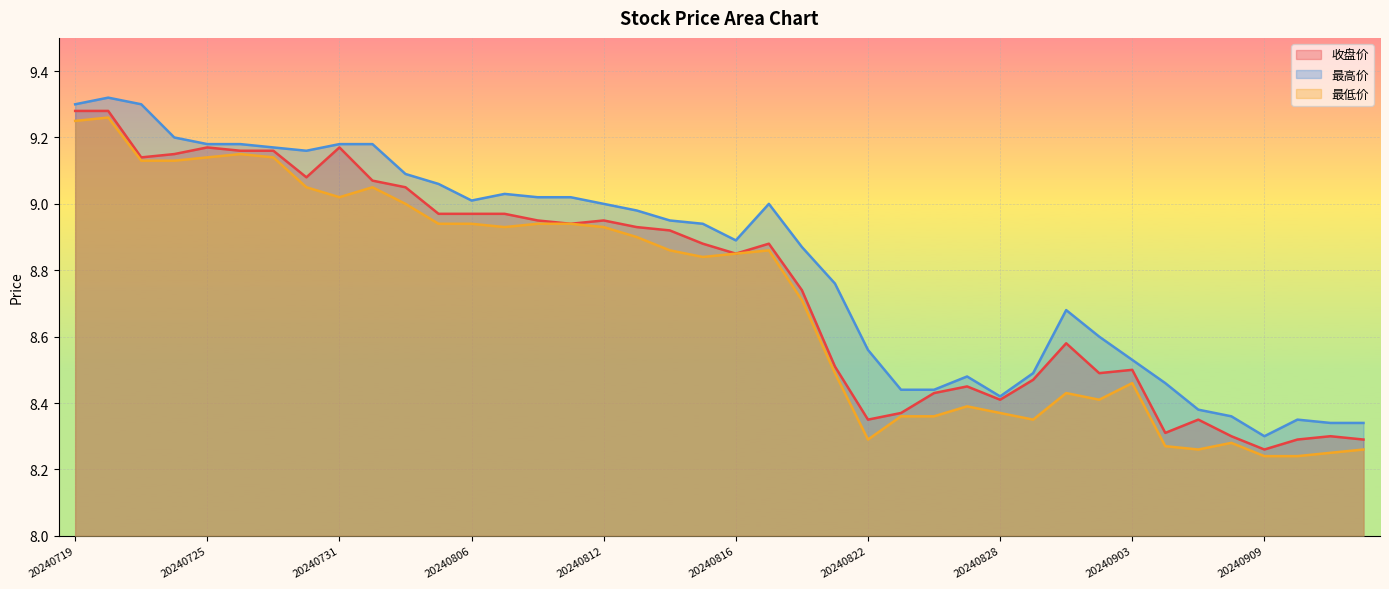

How many categories are shown in the chart?

40